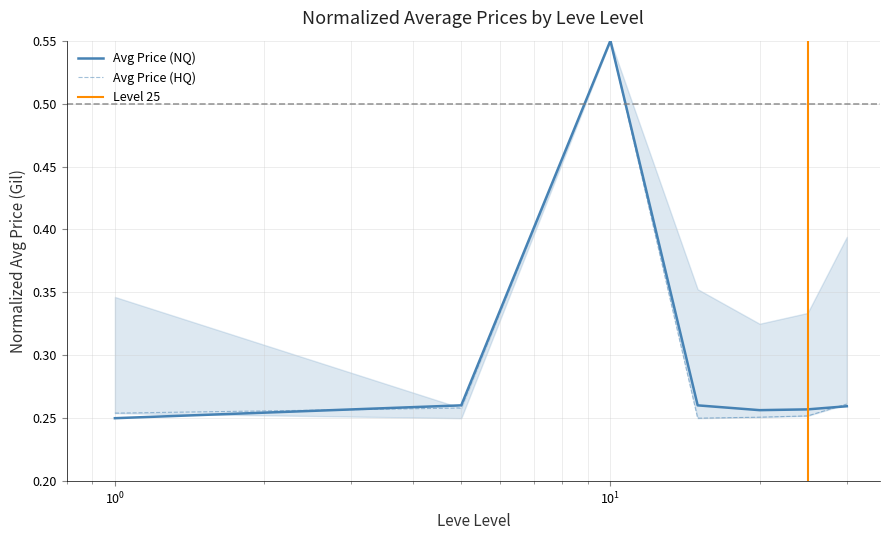

Rank the series by their average value, from highest to lowest.

currentAveragePrice, currentAveragePriceHQ